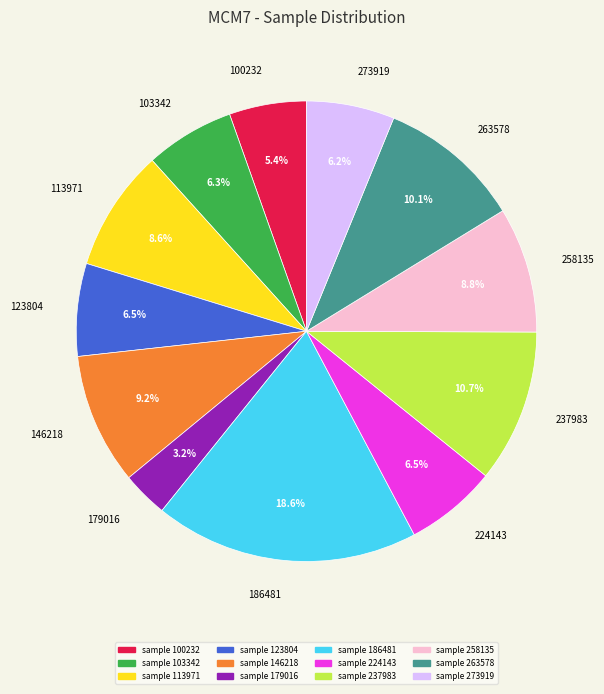

Is there any slice that represents more than half of the pie?

No